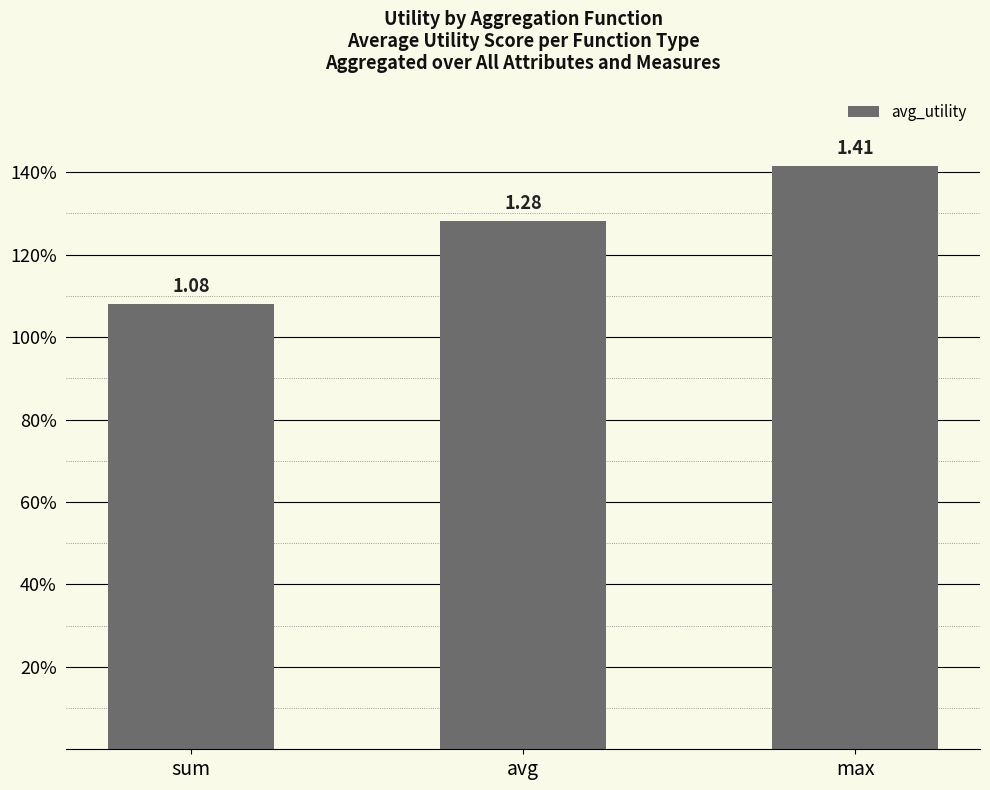

Are the bars horizontal?

No